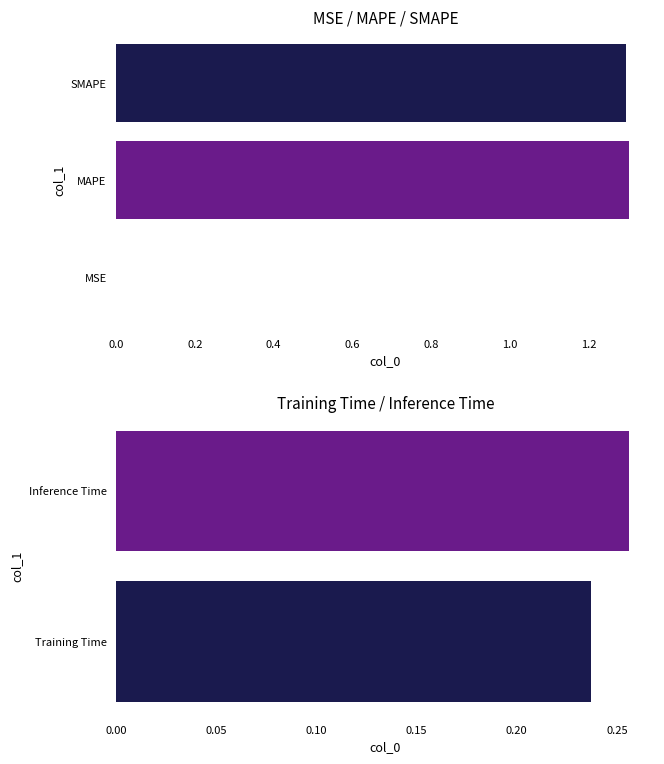

Is it true that the value at Inference Time is 0.1?

False